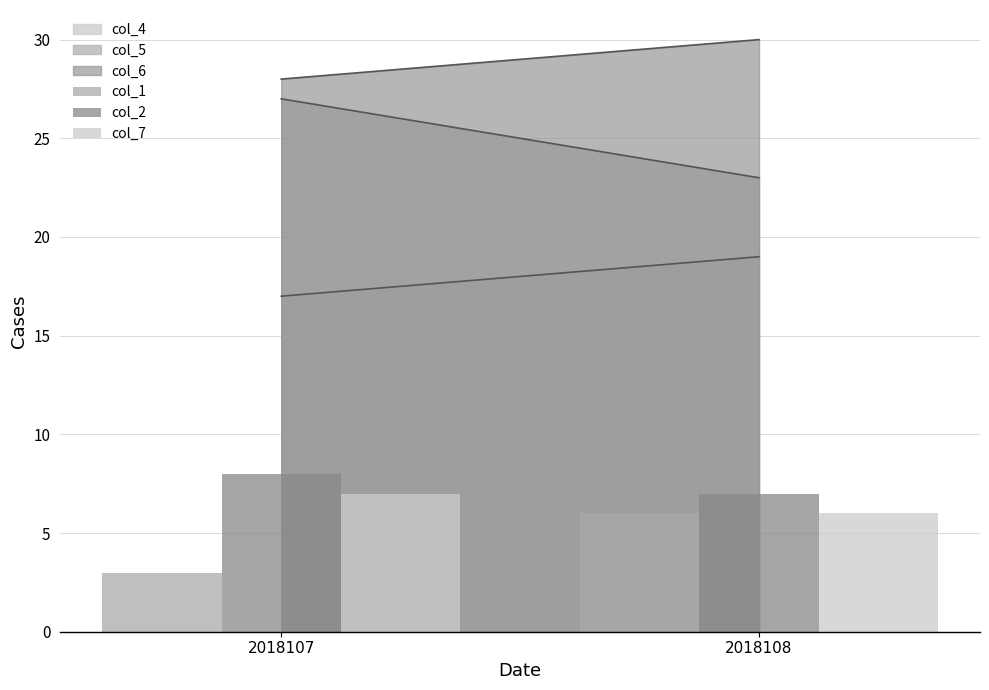

What is the sum of all col_2 values?

15